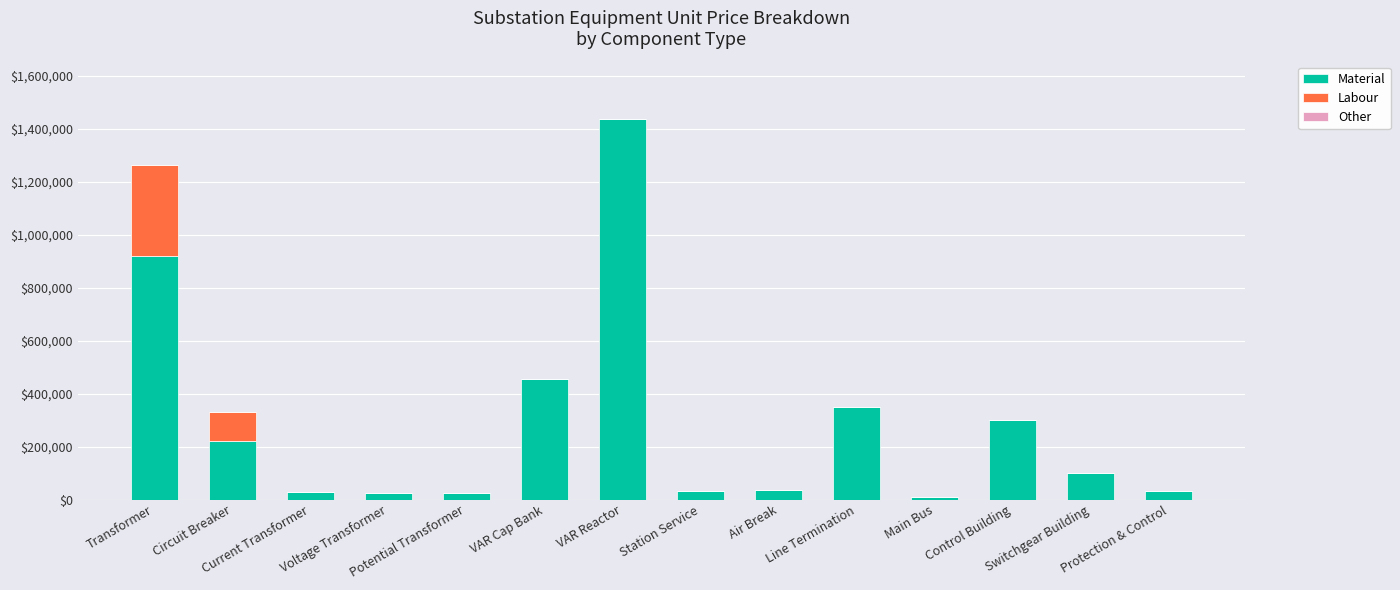

Does the chart contain stacked bars?

Yes